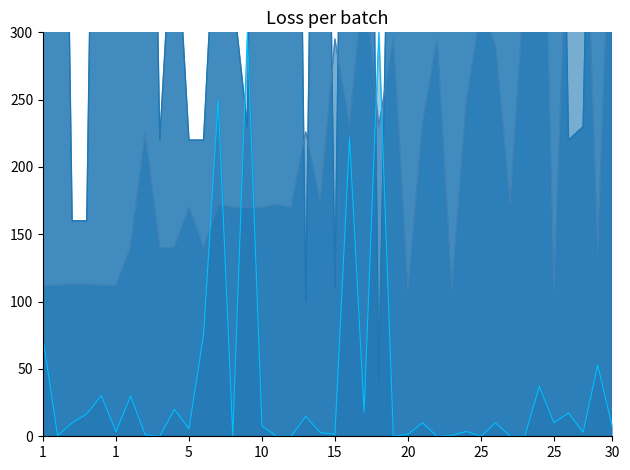

Count the number of categories in the chart.

40